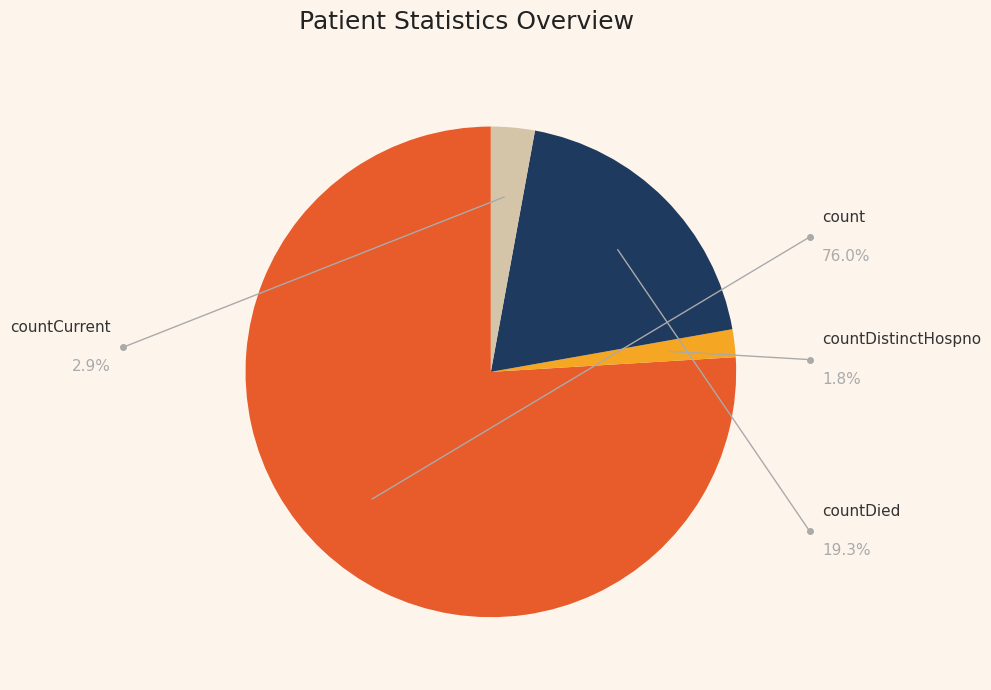

Is there any slice that represents more than half of the pie?

Yes